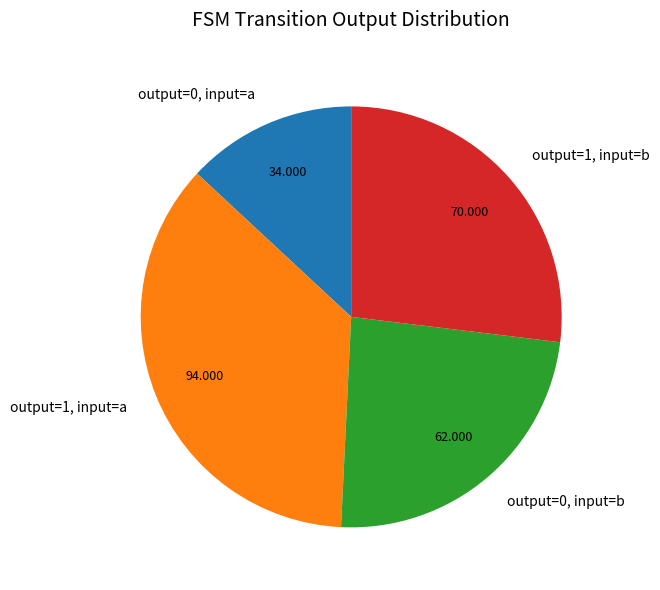

True or false: output=0, input=b accounts for 24% of the total.

True